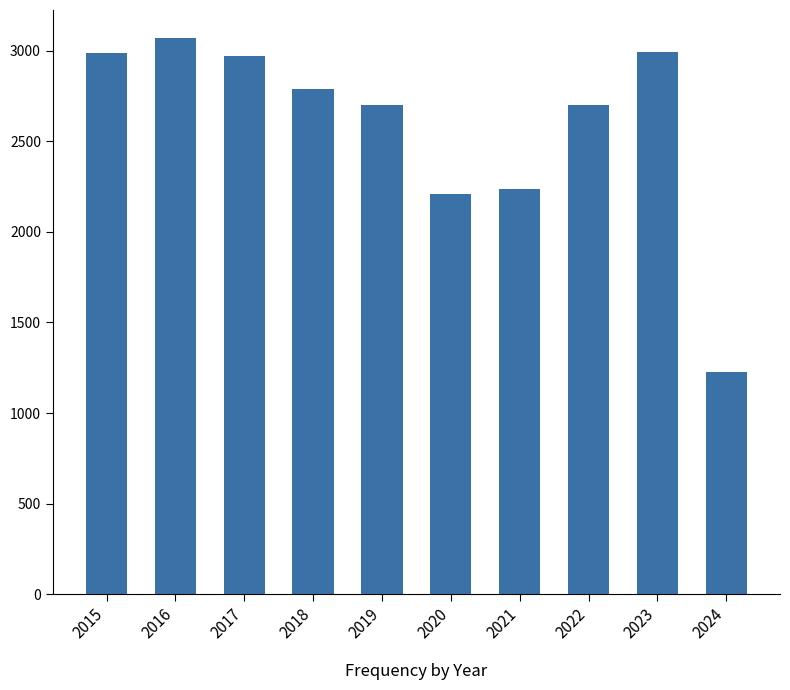

What is the ratio of the value at 2021 to the value at 2018?

0.8